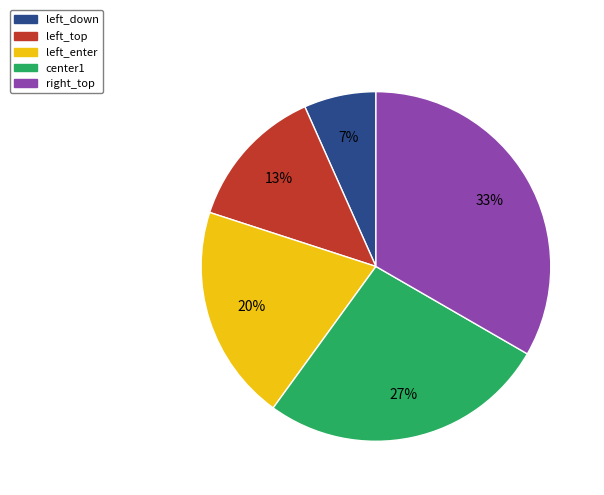

What is the ratio of the value at left_down to the value at left_top?

0.5